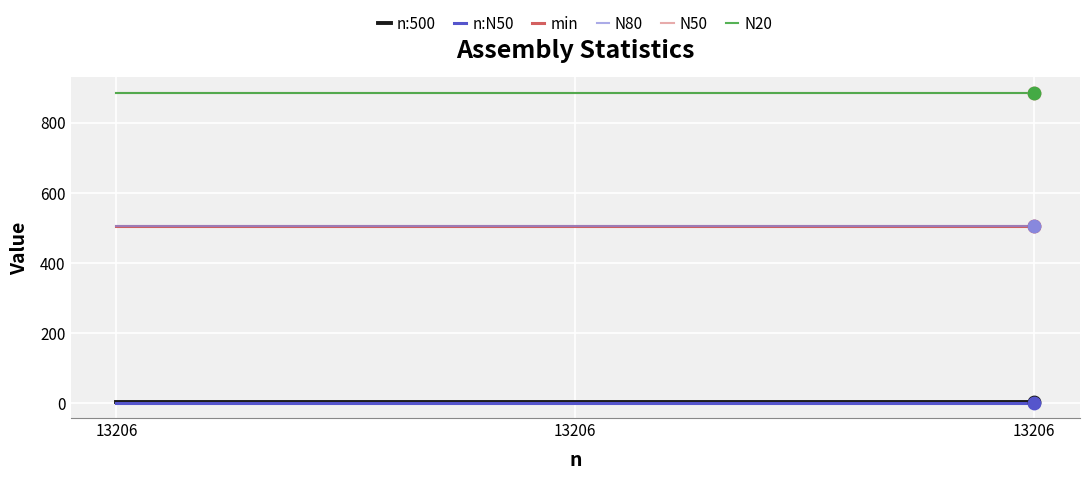

At how many categories does at least one series exceed 875?

3